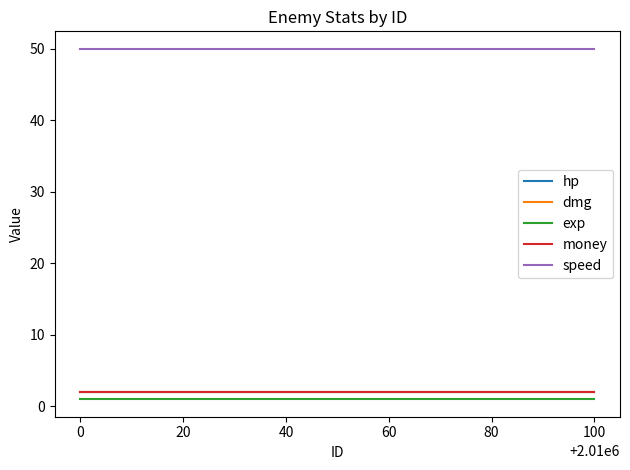

The dmg series shows 4 at 100. True or false?

False